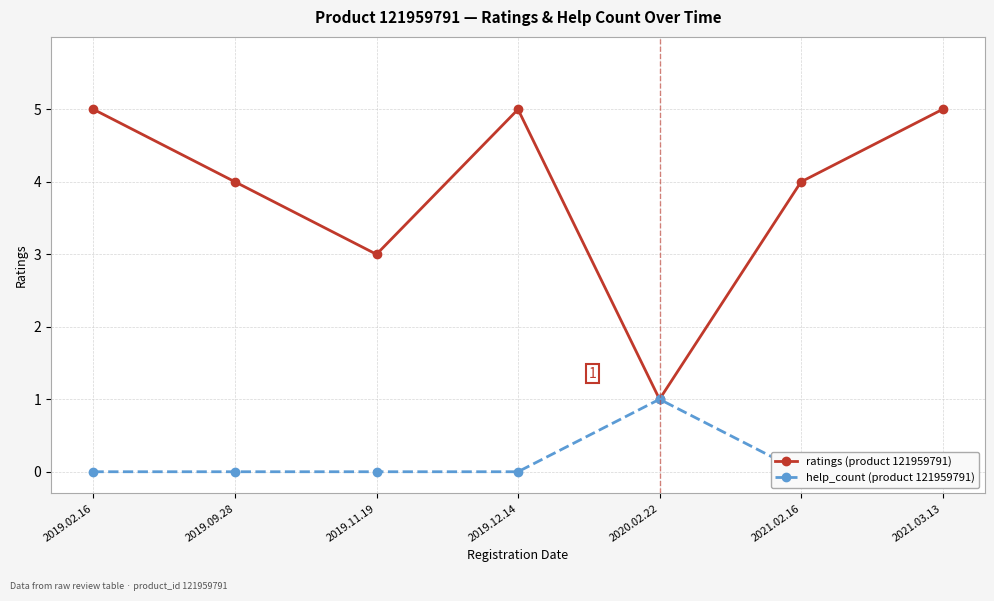

Rank the series by their average value, from highest to lowest.

ratings (product 121959791), help_count (product 121959791)